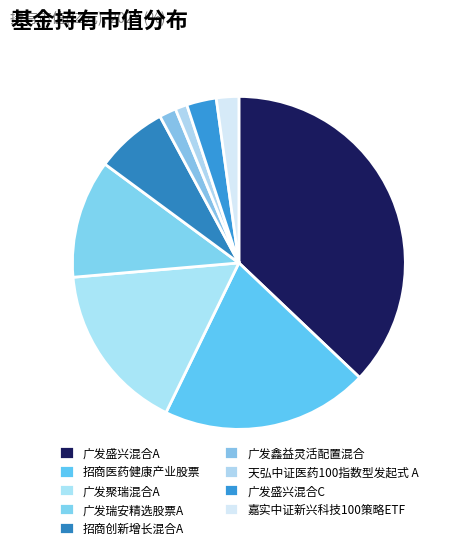

To the nearest percent, what is the average slice percentage?

11%